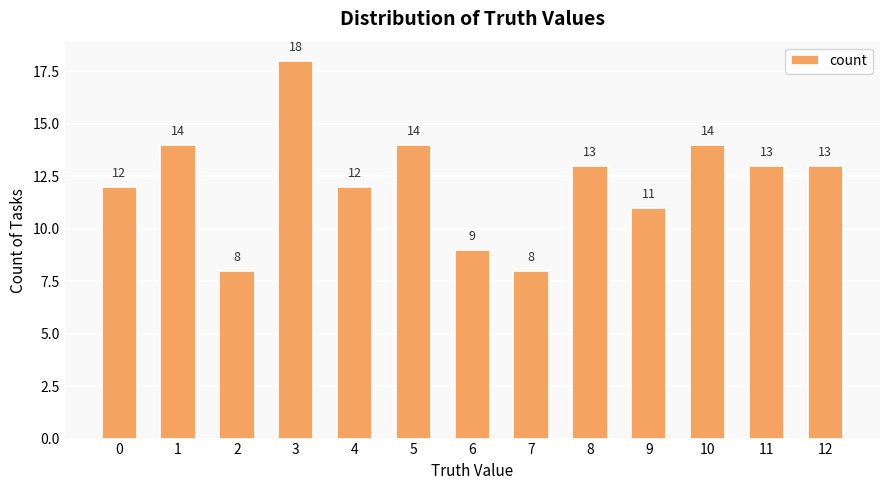

What is the change in value from 4 to 7?

-4